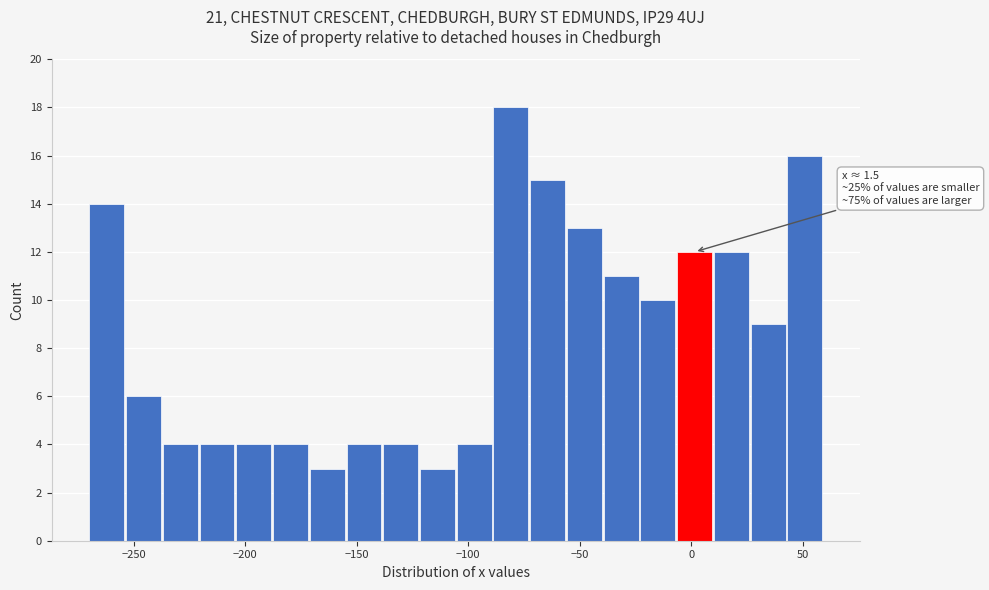

Around what value on the x-axis is the tallest bar? Give the approximate position of its centre, as read against the axis.

-80